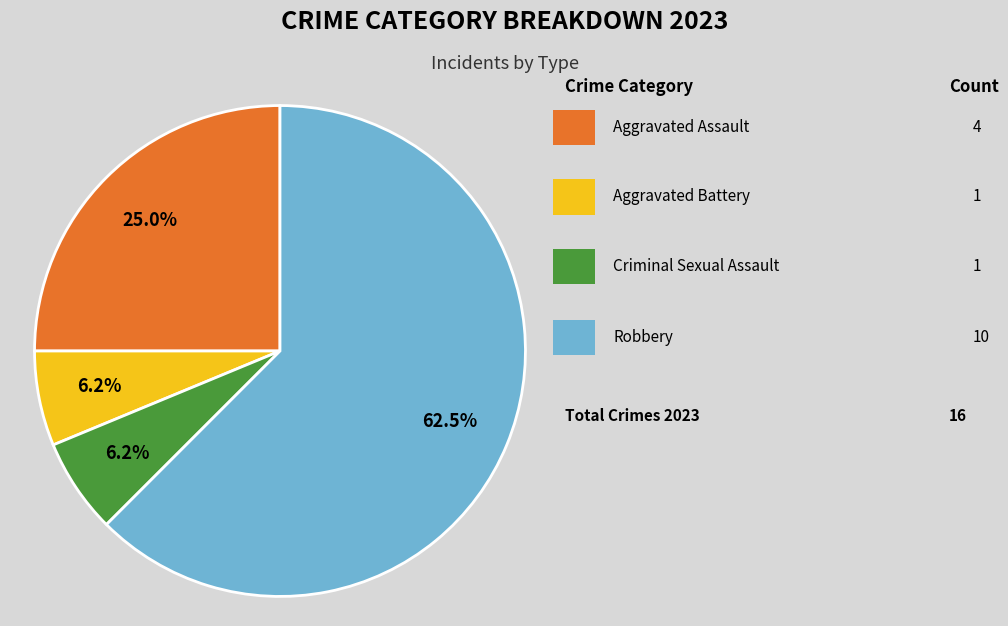

Is there a majority slice in this chart?

Yes